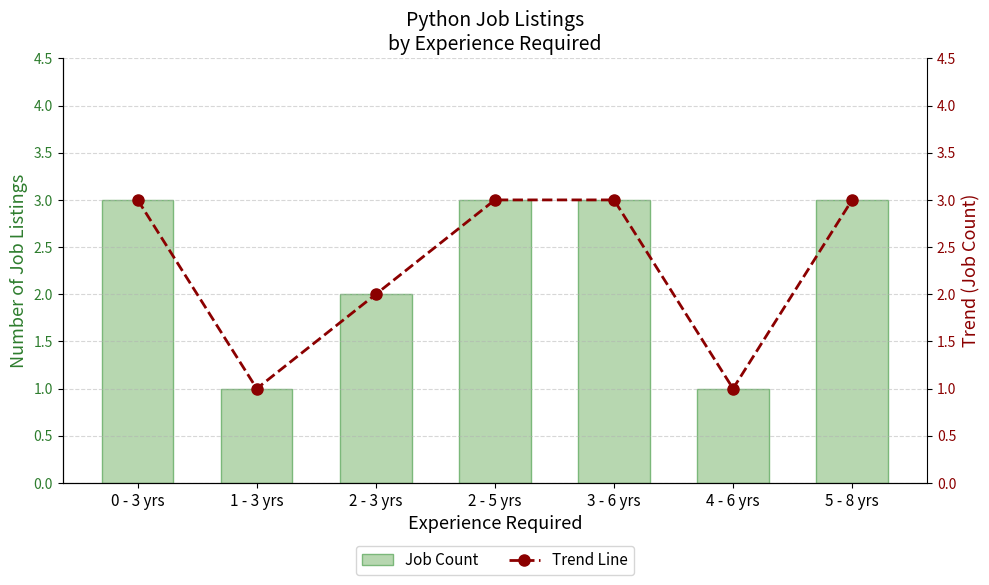

Is it true that Trend Line equals 3 at 5 - 8 yrs?

True